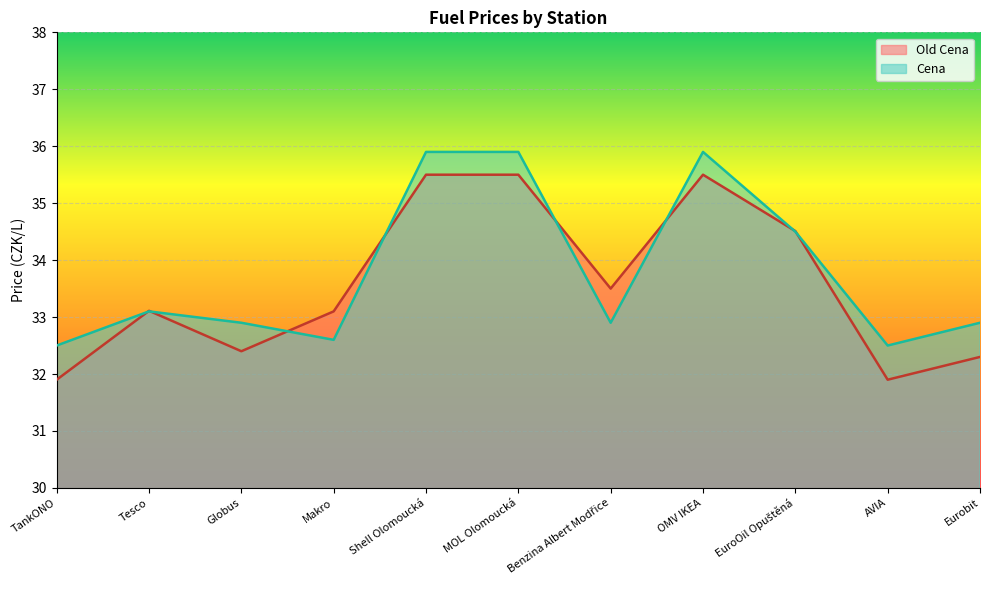

Which series changed the most between Benzina Albert Modřice and AVIA?

Old Cena